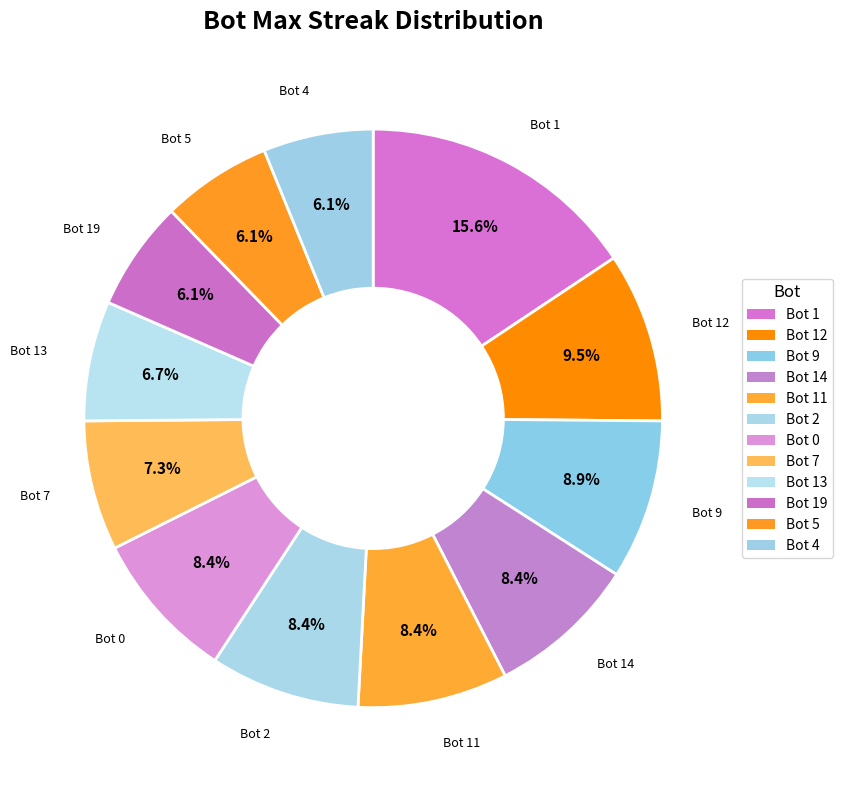

Which slice is the largest?

Bot 1